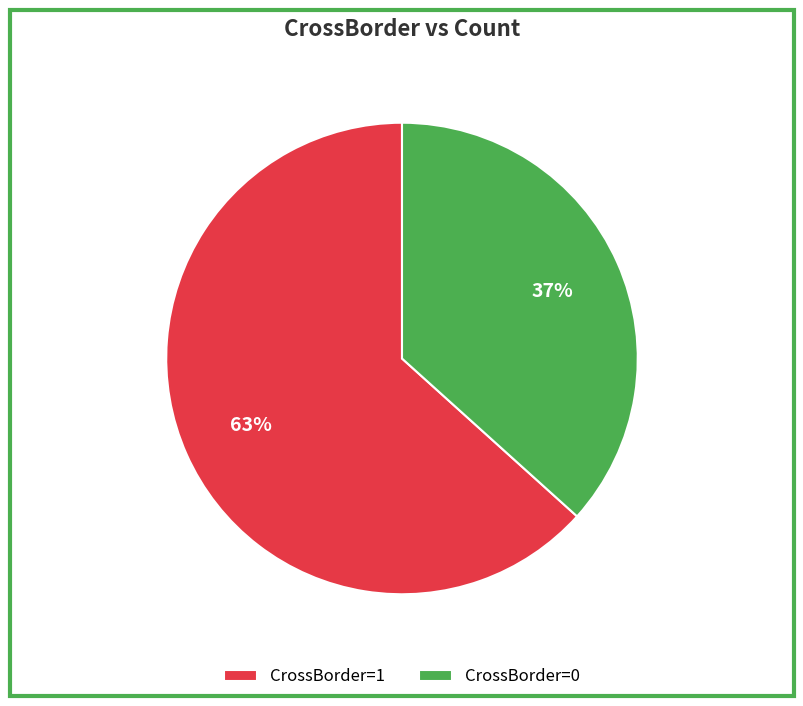

How many slices are in this pie chart?

2